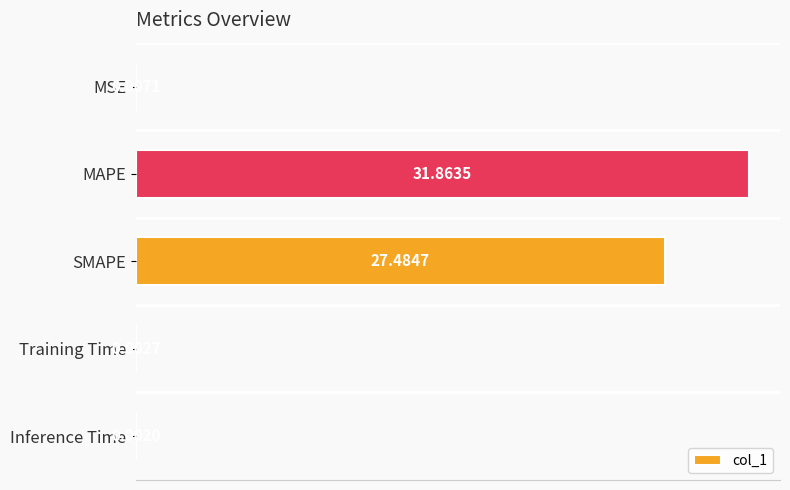

What is the sum of all values?

59.4